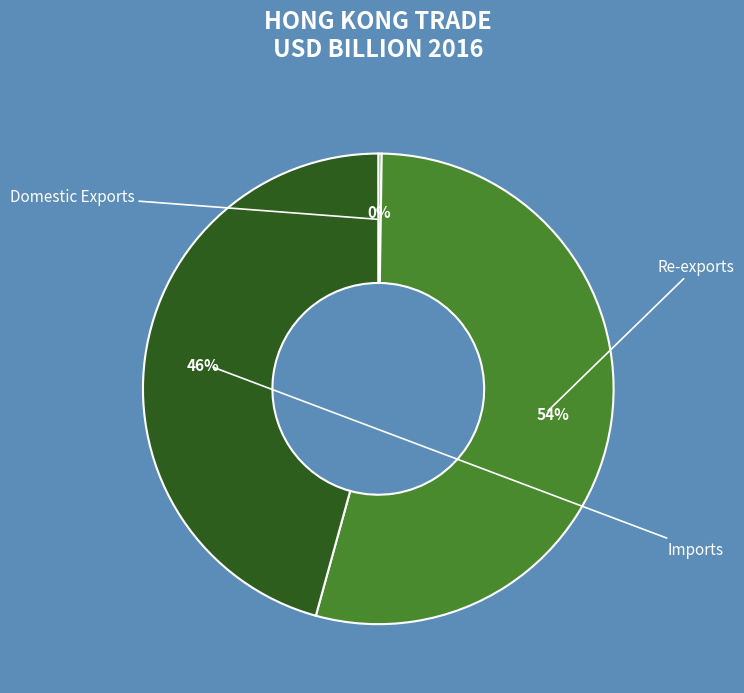

How many segments does this pie chart have?

3